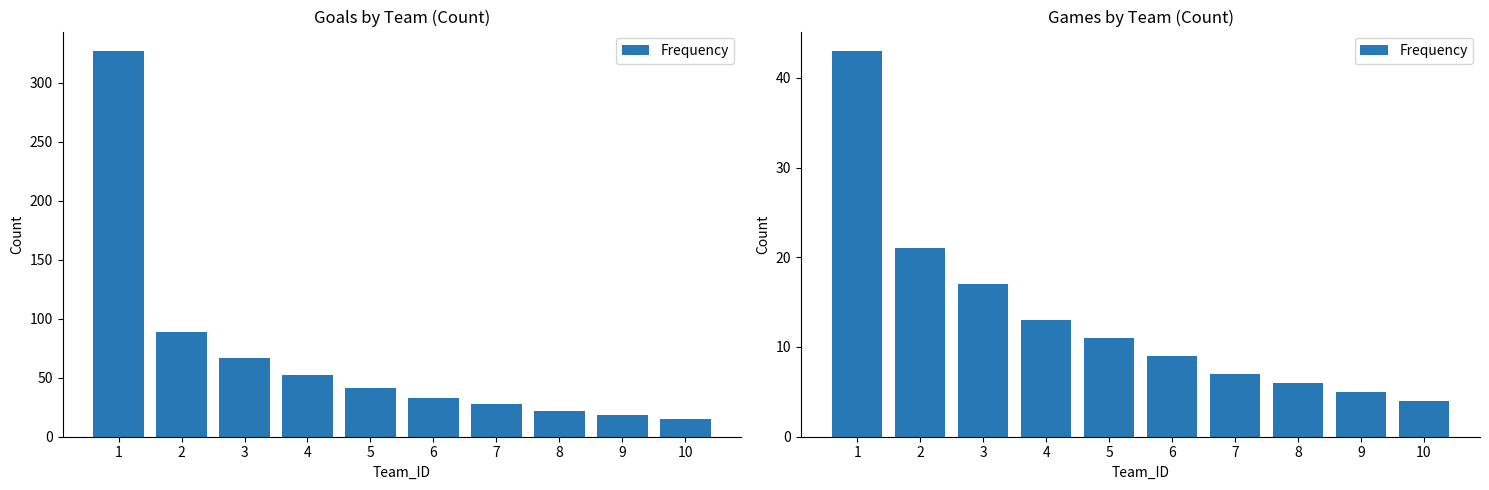

What is the value of the 8th bar from the left?

6